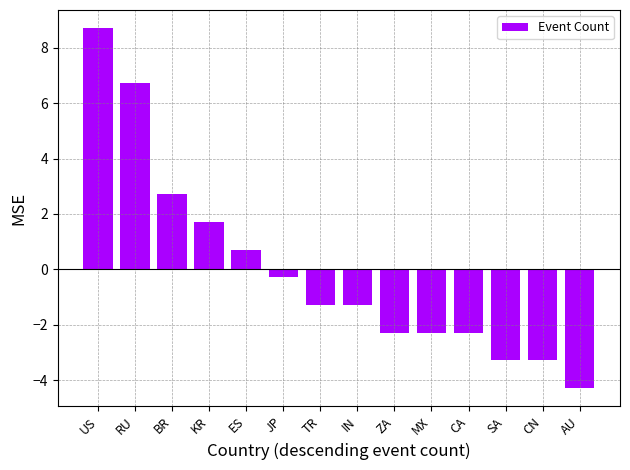

Which has a higher value, ES or TR?

ES